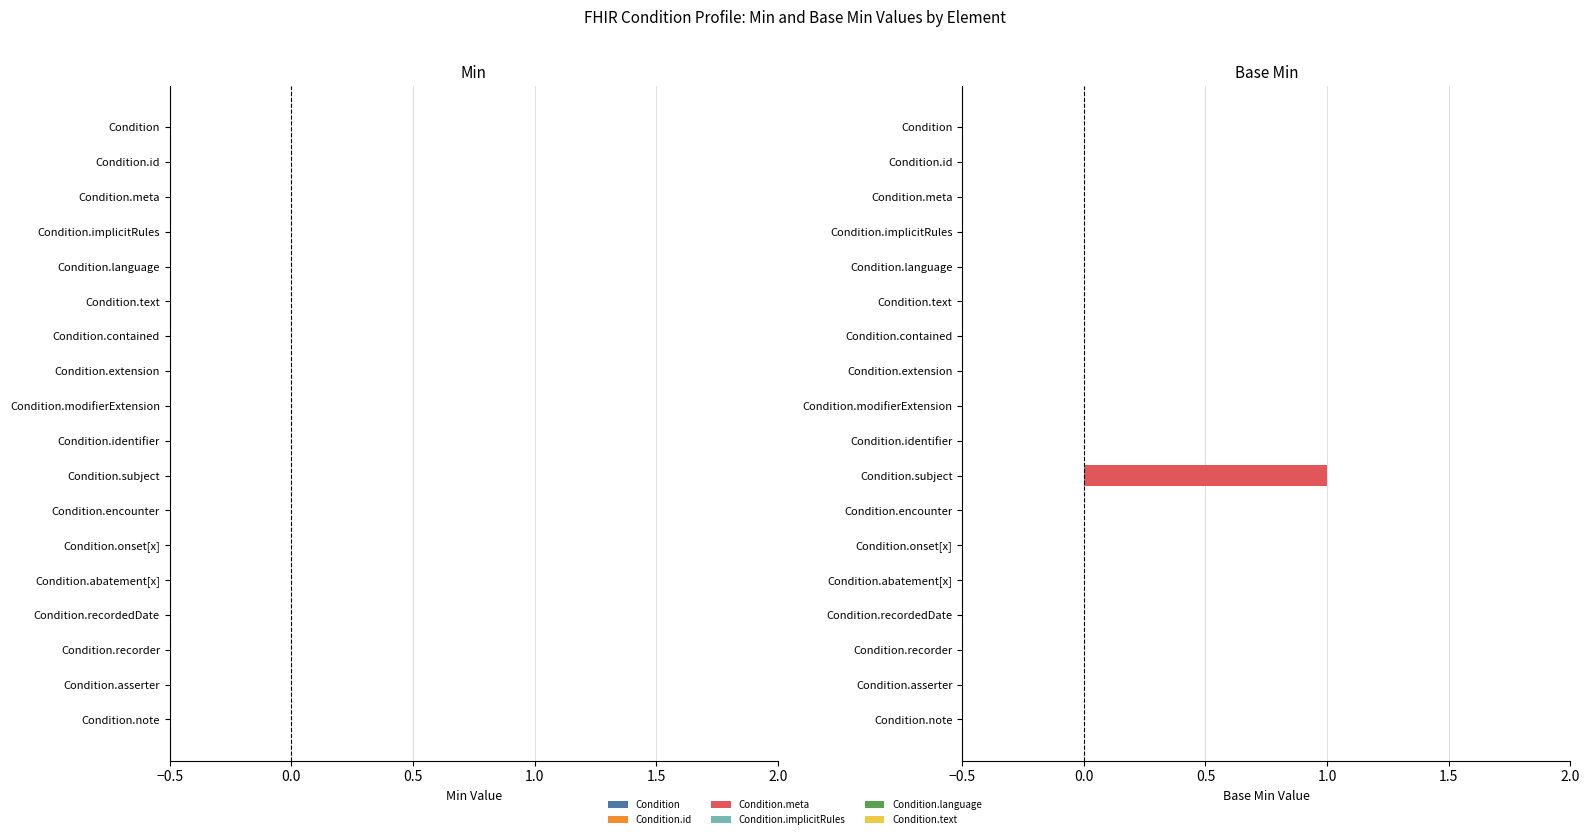

Reading top to bottom, transcribe all the data shown in this chart.

Condition=0	Condition.id=0	Condition.meta=0	Condition.implicitRules=0	Condition.language=0	Condition.text=0	Condition.contained=0	Condition.extension=0	Condition.modifierExtension=0	Condition.identifier=0	Condition.subject=1	Condition.encounter=0	Condition.onset[x]=0	Condition.abatement[x]=0	Condition.recordedDate=0	Condition.recorder=0	Condition.asserter=0	Condition.note=0